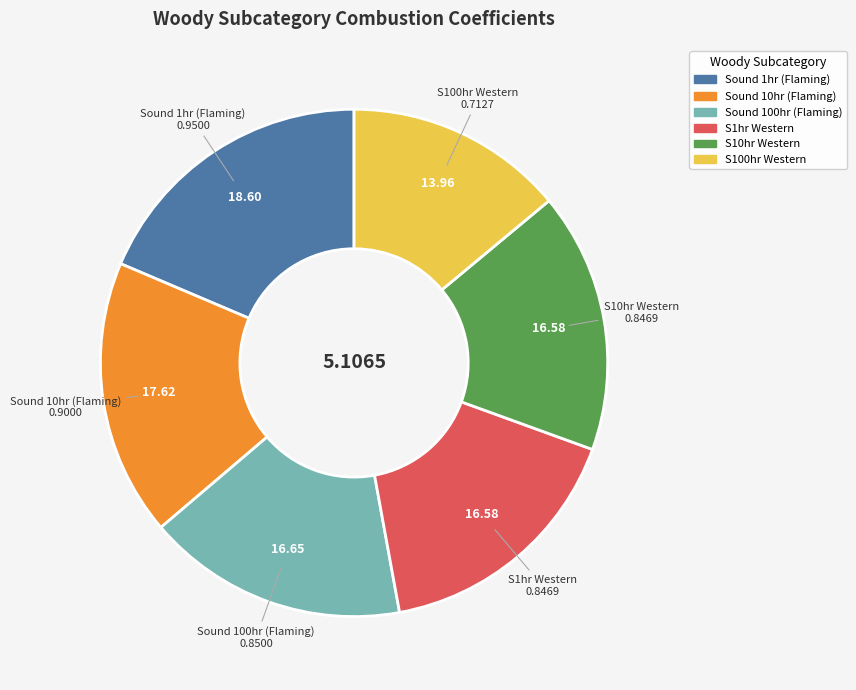

Between Sound 100hr (Flaming) and S100hr Western, which is larger?

Sound 100hr (Flaming)